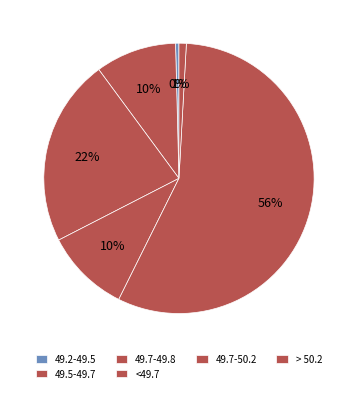

Count the number of slices in the pie.

6